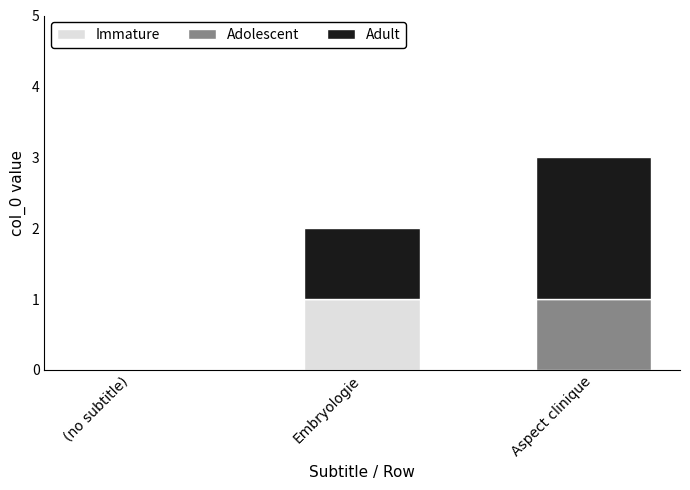

At which category is the sum across all series the highest?

Aspect clinique